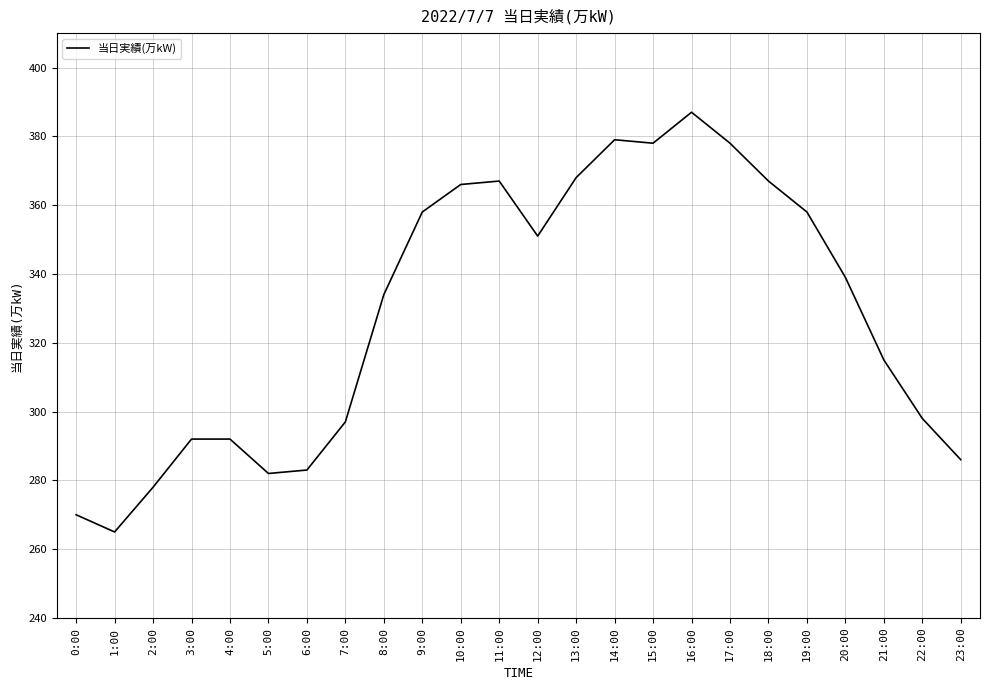

What position from the left is 19:00?

20